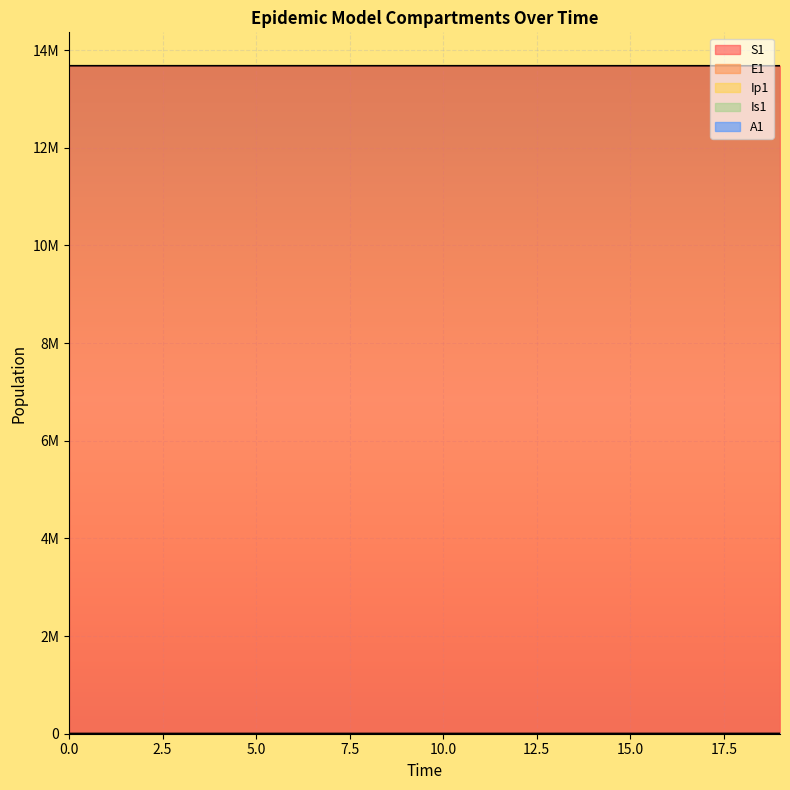

Reading right to left, extract all data points from this chart.

S1: 19=13677445.3	18=13677731.1	17=13677939.7	16=13678091.8	15=13678202.7	14=13678283.6	13=13678342.6	12=13678385.7	11=13678417.1	10=13678440.0	9=13678456.7	8=13678468.9	7=13678477.7	6=13678484.2	5=13678489.0	4=13678492.4	3=13678495.0	2=13678496.9	1=13678498.5	0=13678500.0
E1: 19=566.2	18=413.0	17=301.2	16=219.7	15=160.3	14=116.9	13=85.3	12=62.2	11=45.4	10=33.1	9=24.1	8=17.6	7=12.8	6=9.4	5=6.8	4=4.9	3=3.5	2=2.4	1=1.3	0=0.0
Ip1: 19=23.5	18=17.2	17=12.5	16=9.1	15=6.7	14=4.9	13=3.5	12=2.6	11=1.9	10=1.4	9=1.0	8=0.7	7=0.5	6=0.4	5=0.3	4=0.2	3=0.1	2=0.1	1=0.0	0=0.0
Is1: 19=43.8	18=31.9	17=23.3	16=17.0	15=12.4	14=9.1	13=6.7	12=4.9	11=3.6	10=2.7	9=2.1	8=1.6	7=1.3	6=1.2	5=1.1	4=1.1	3=1.2	2=1.3	1=1.6	0=2.0
A1: 19=230.1	18=167.8	17=122.4	16=89.3	15=65.1	14=47.5	13=34.6	12=25.2	11=18.3	10=13.3	9=9.7	8=7.0	7=5.0	6=3.5	5=2.4	4=1.6	3=1.0	2=0.5	1=0.1	0=0.0